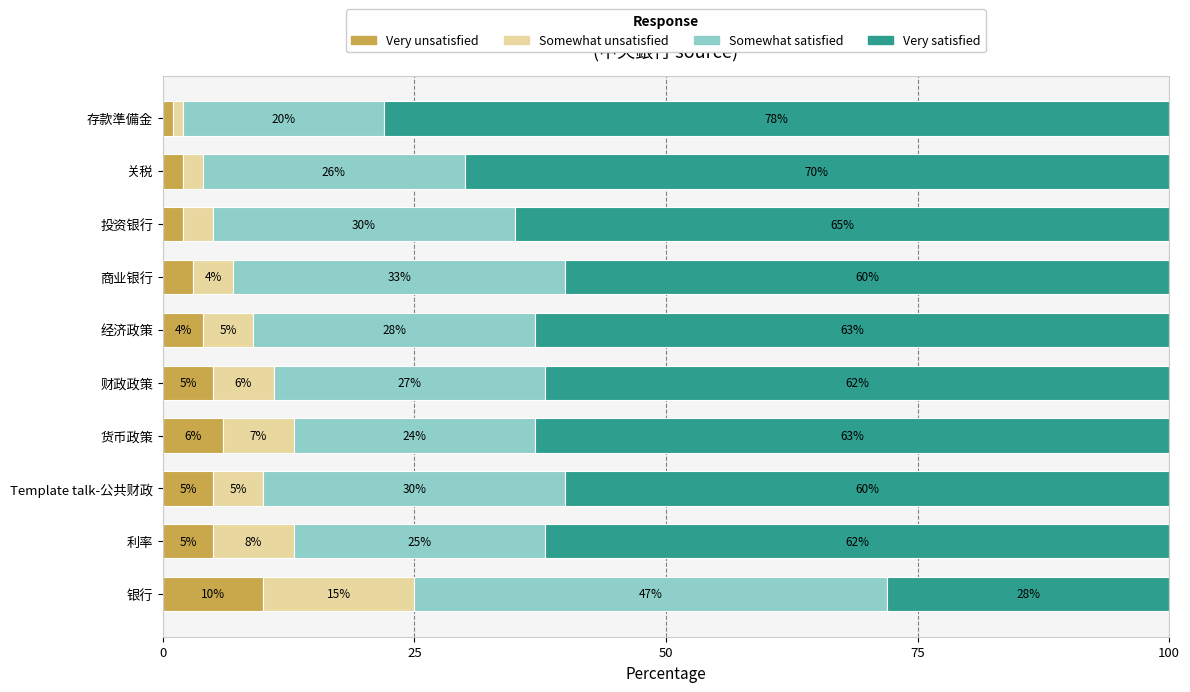

What is the sum of all Very unsatisfied values?

43